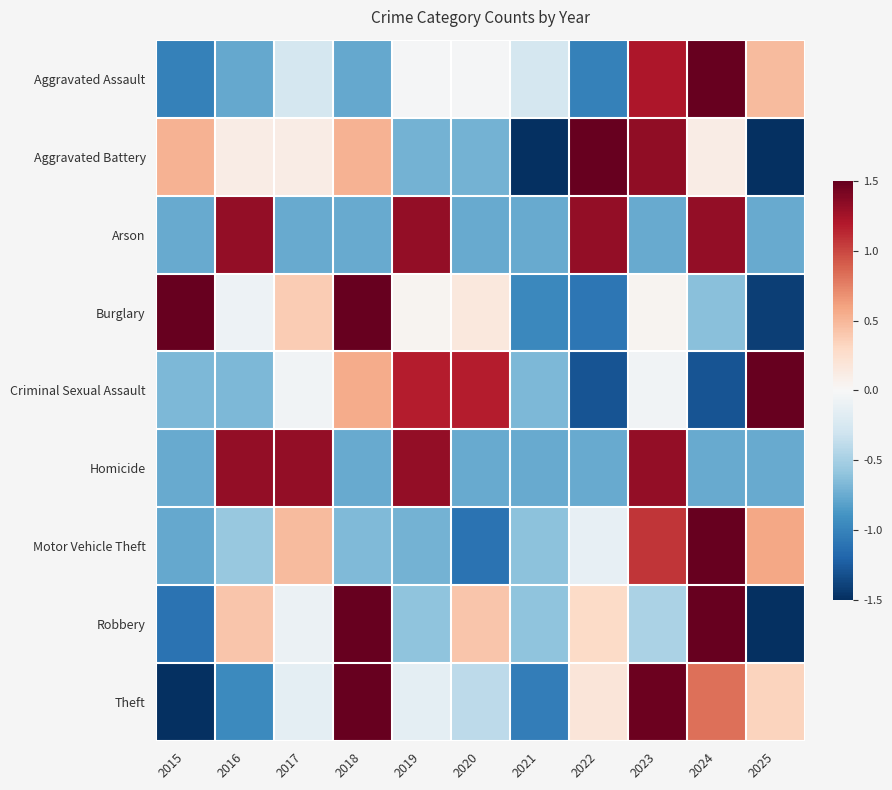

Count the number of categories in the chart.

11